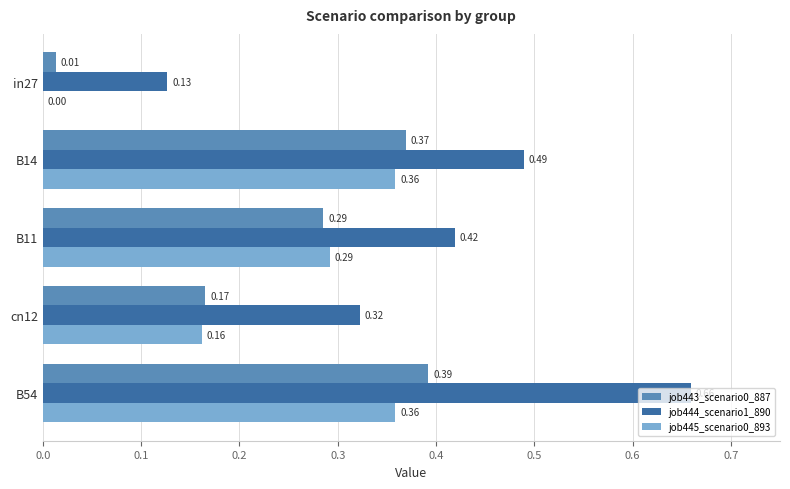

Which series changed the most between cn12 and B54?

job444_scenario1_890